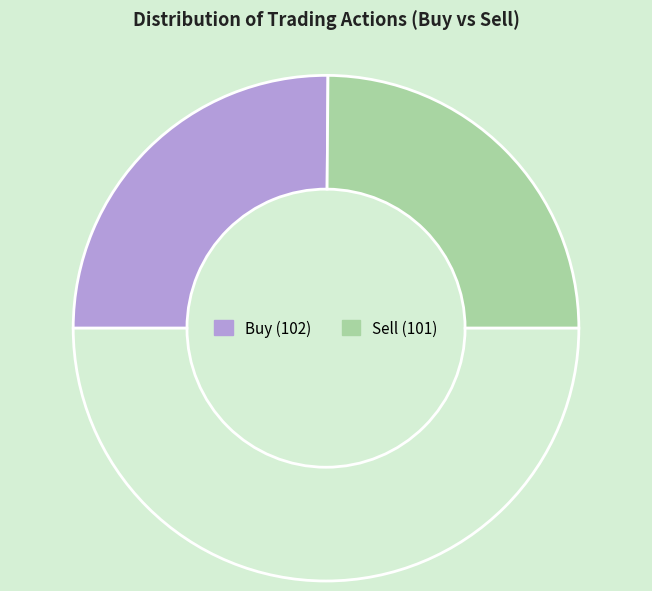

Count the number of slices in the pie.

3